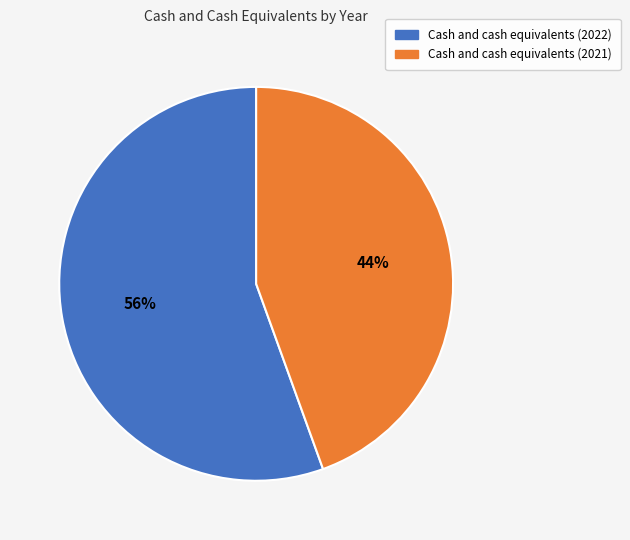

Is there a majority slice in this chart?

Yes